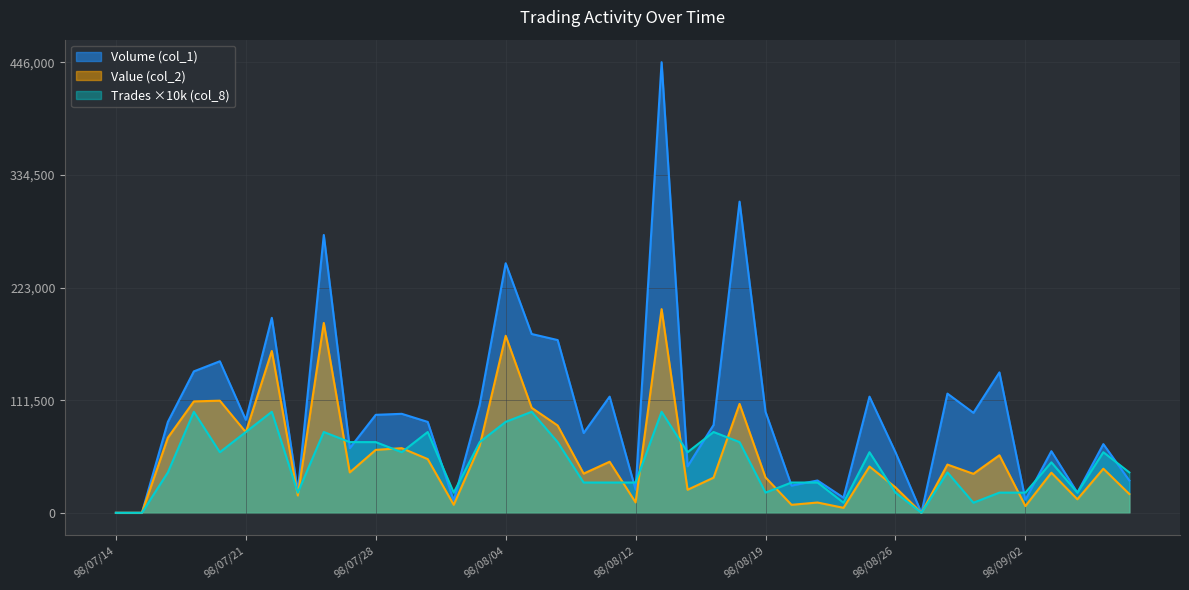

Reading left to right, what are all the values shown in this chart?

Volume (col_1): 0	0	90000	140000	150000	92000	193000	21000	275000	64000	97000	98000	90000	12000	107000	247000	177000	171000	79000	115000	23000	446000	46000	87000	308000	100000	27000	32000	15000	115000	60000	0	118000	99000	139000	13000	61000	20000	68000	32000
Value (col_2): 0	0	74400	110300	111000	79810	160170	17160	187900	40010	62310	64000	53200	7980	66410	175230	103960	86420	38810	50570	10300	201590	22800	34820	107800	35000	7930	10220	4950	45850	25200	0	47760	38610	56990	6670	39740	13400	43670	18640
Trades (col_8): 0	0	40000	100000	60000	80000	100000	20000	80000	70000	70000	60000	80000	20000	70000	90000	100000	70000	30000	30000	30000	100000	60000	80000	70000	20000	30000	30000	10000	60000	20000	0	40000	10000	20000	20000	50000	20000	60000	40000